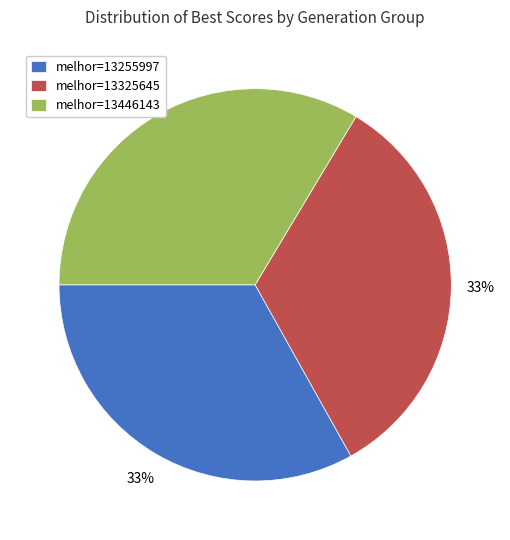

Approximately how many times larger is the value at melhor=13325645 compared to melhor=13255997?

1.0